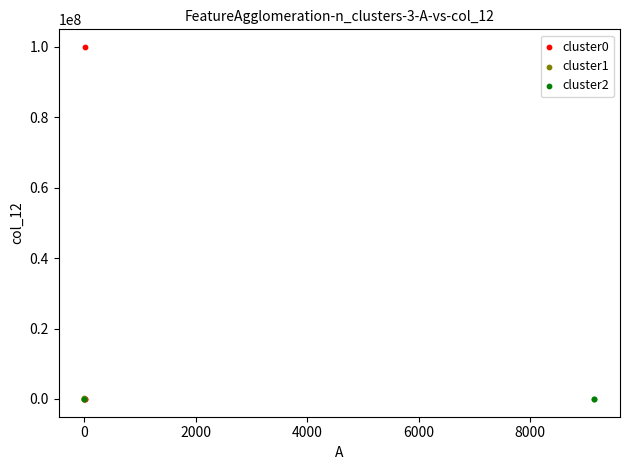

Which series has the largest Y range (max minus min)?

cluster0